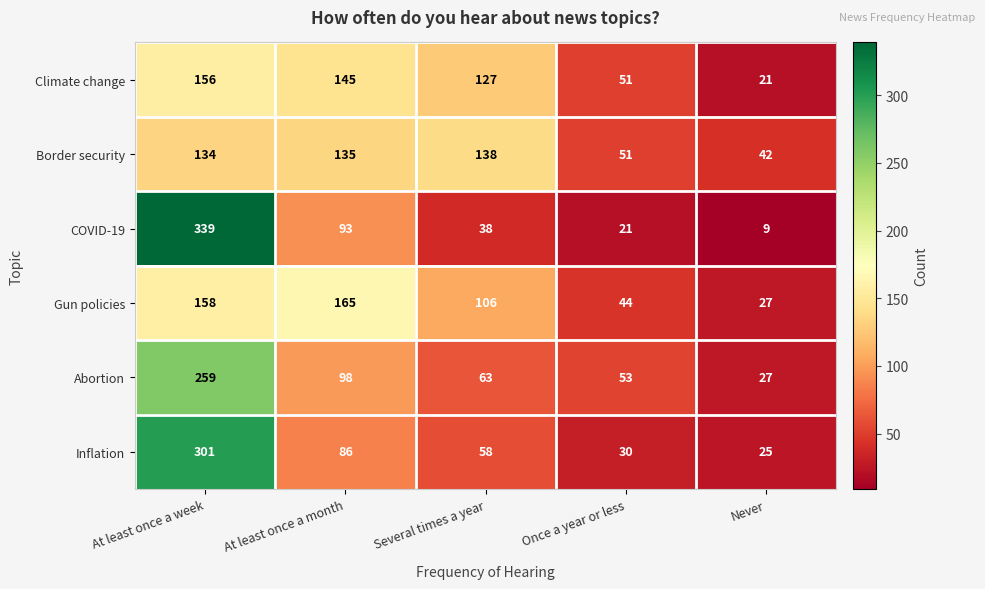

What is the maximum value shown in the chart?

339